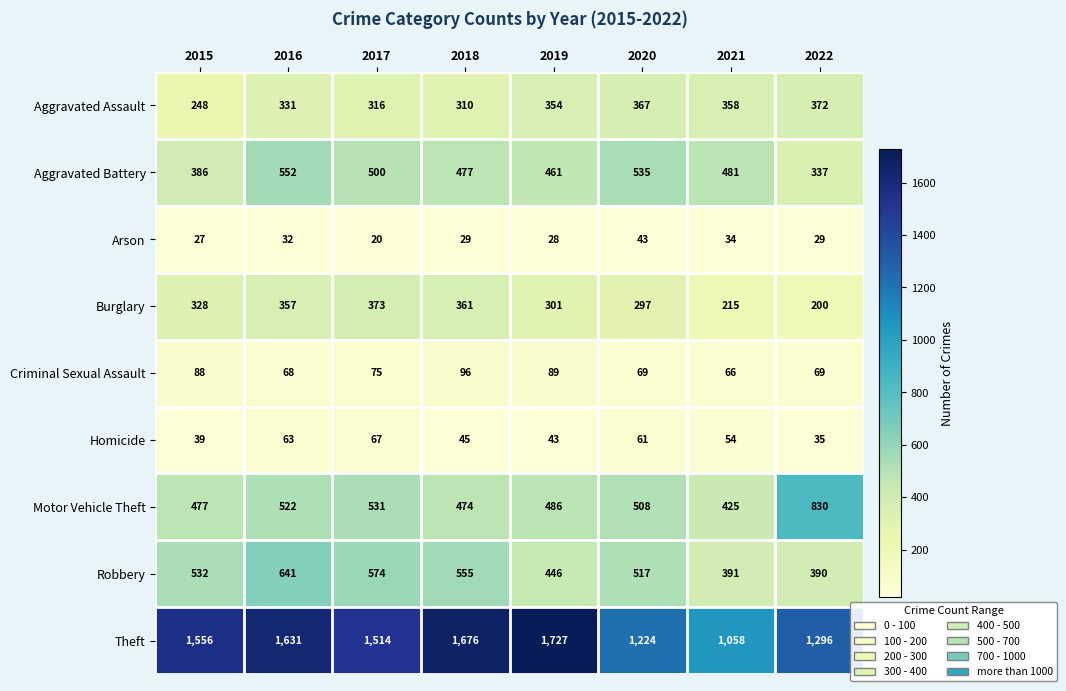

Which category has the lowest value across all series?

2017